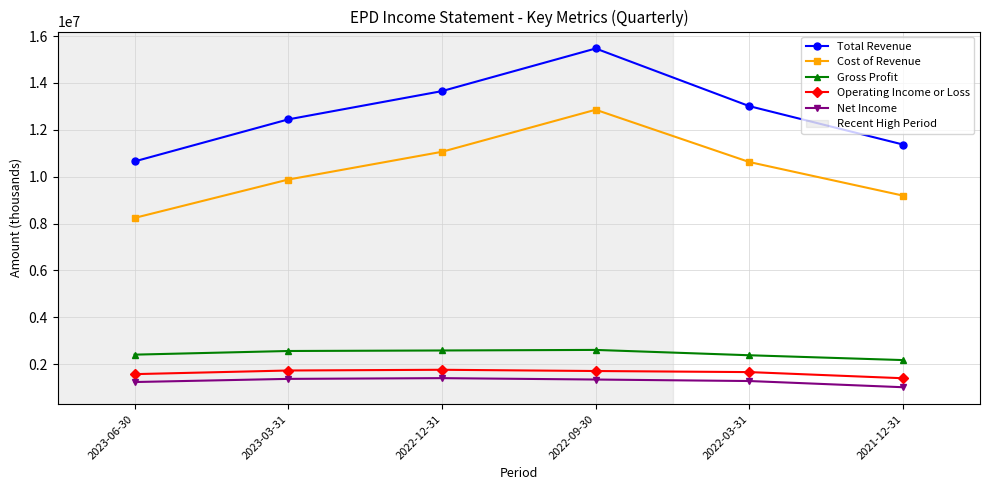

True or false: Total Revenue and Cost of Revenue cross at least once.

False